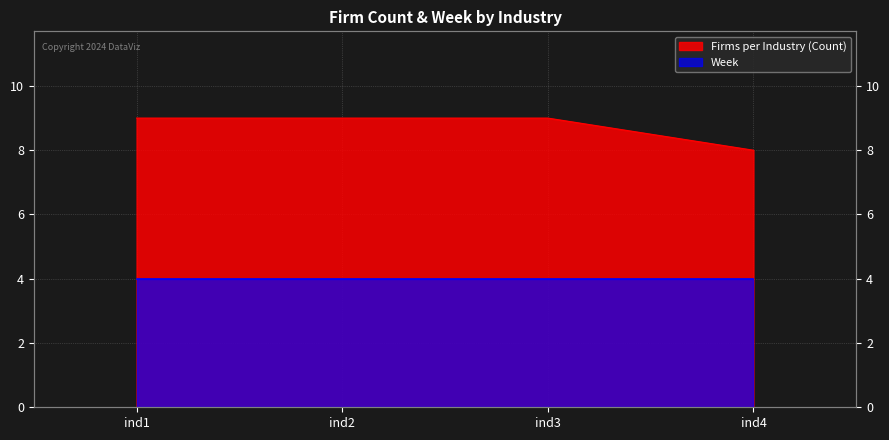

Which category has the lowest value across all series?

ind4